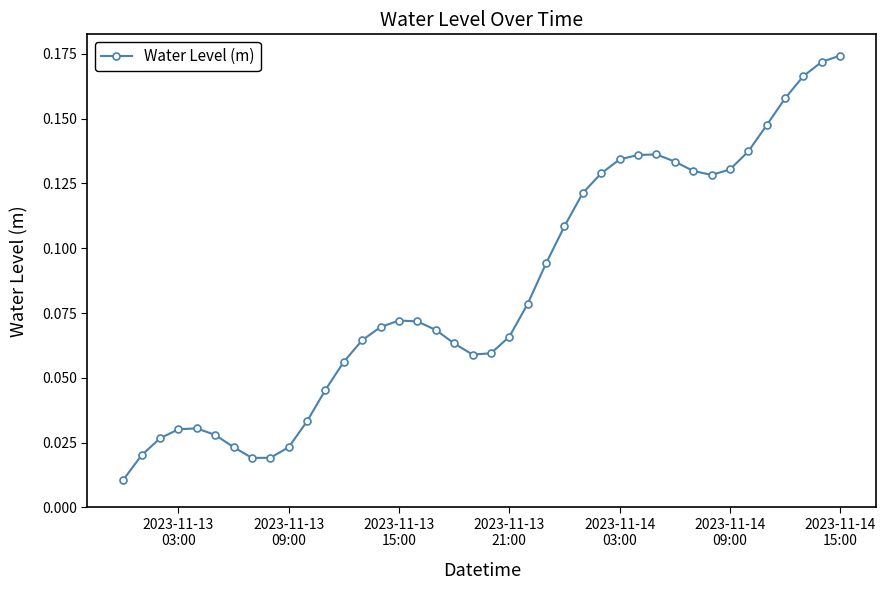

What is the sum of all values?

3.4